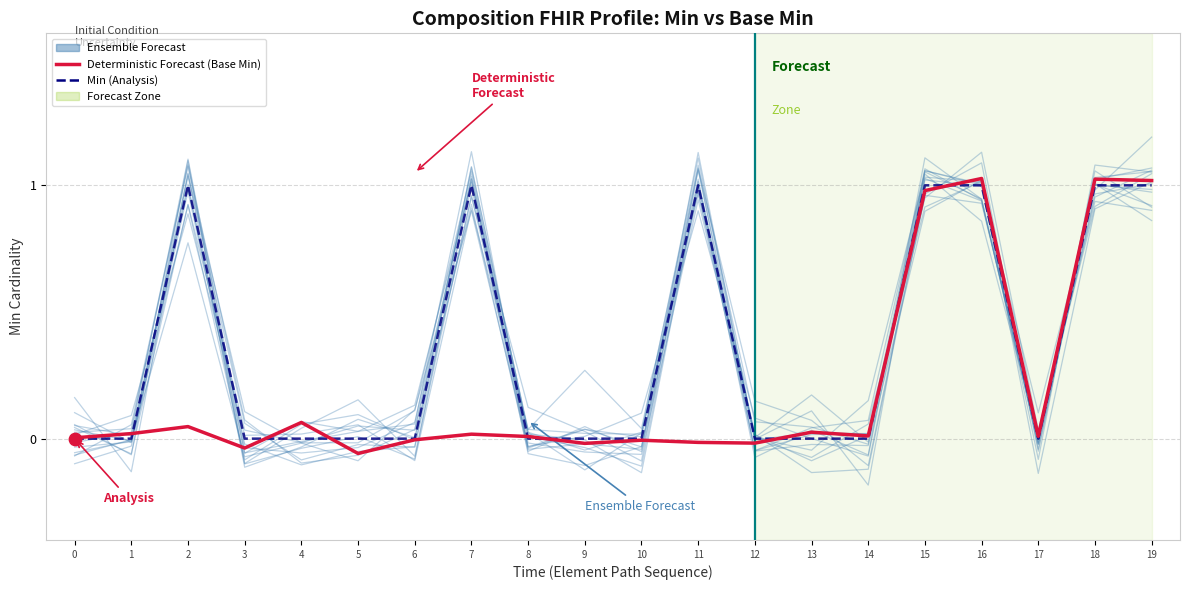

At which category is the sum across all series the highest?

18